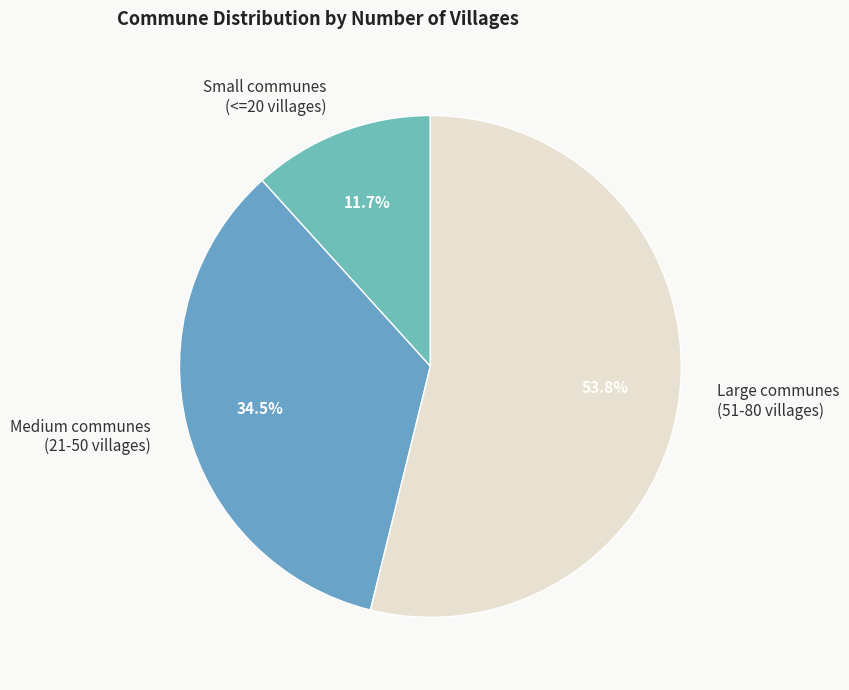

What is the total percentage of Large communes (51-80 villages) and Medium communes (21-50 villages)?

88.3%